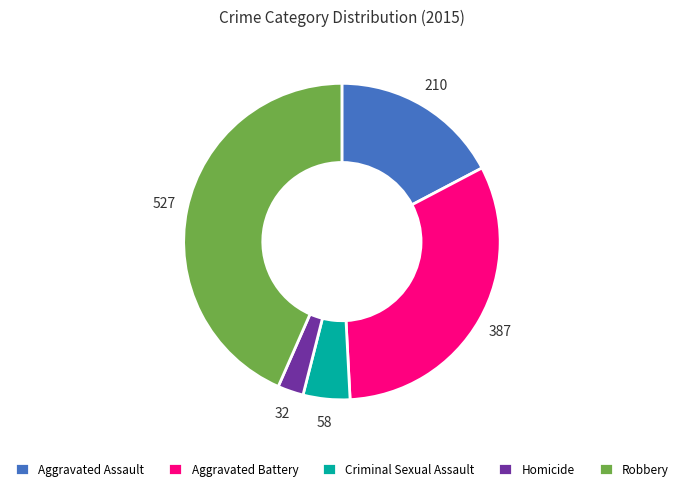

Which slice is the smallest?

Homicide